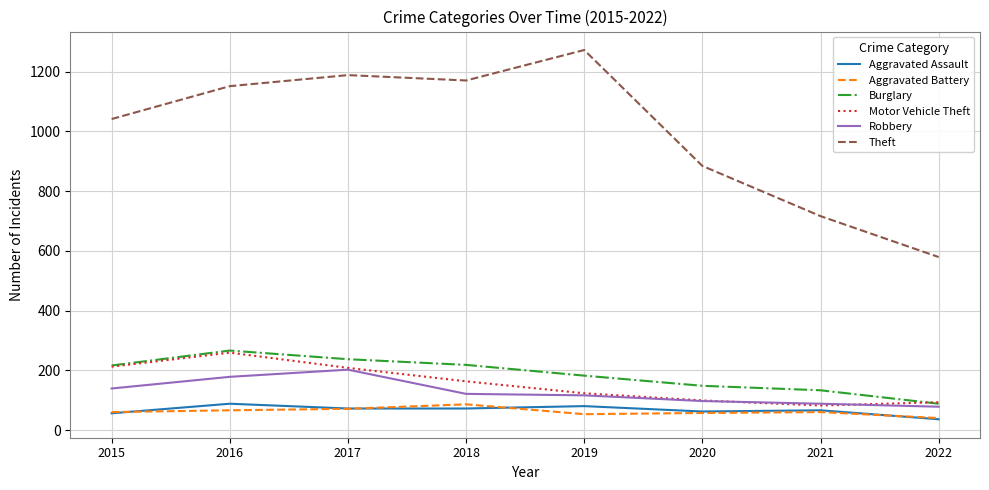

The Robbery series shows 347 at 2017. True or false?

False